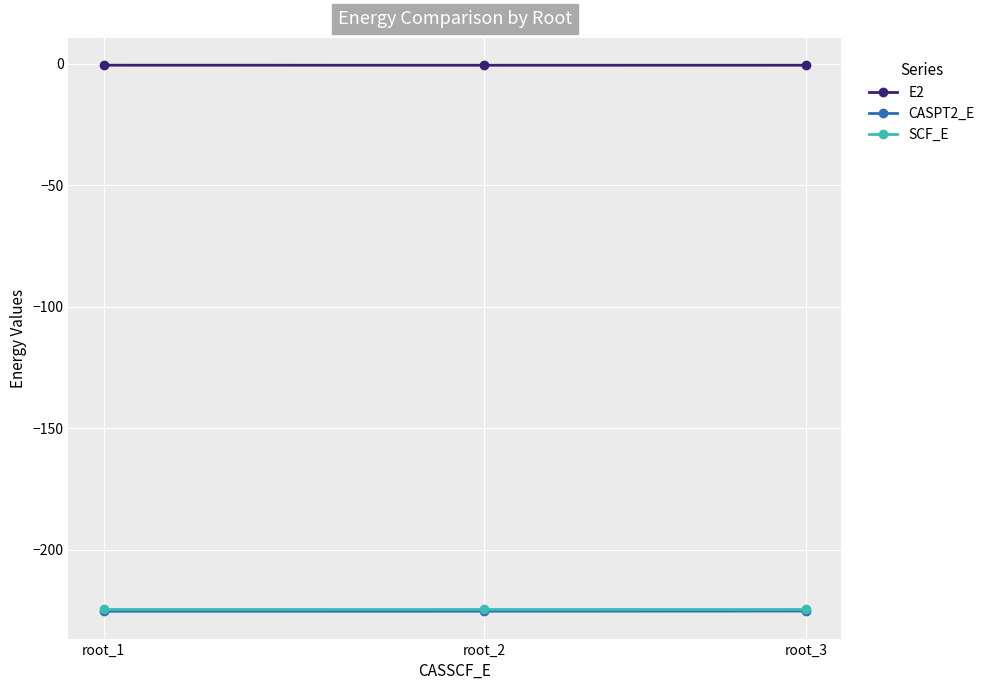

Is the value of CASPT2_E at root_3 greater than the value of E2 at root_2?

No